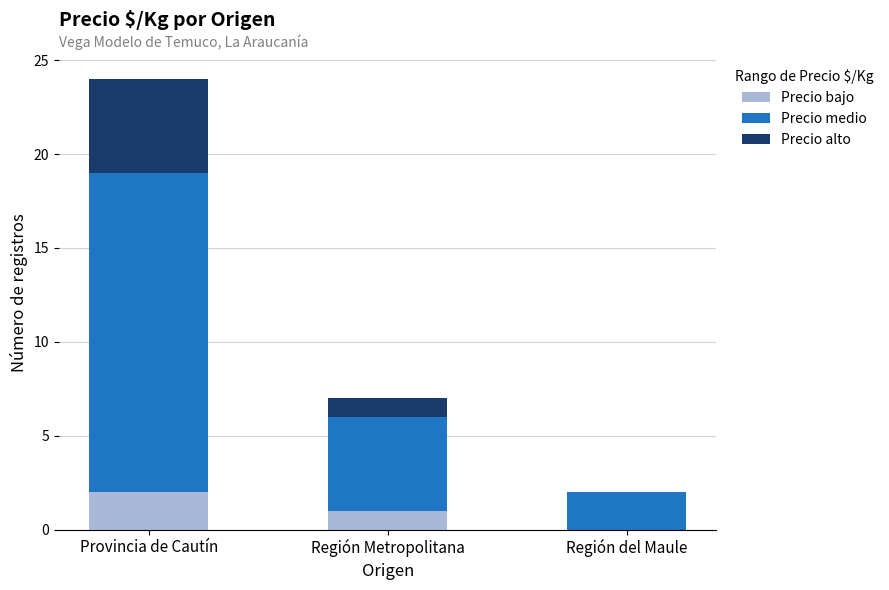

The Precio bajo series shows 1 at Región del Maule. True or false?

False